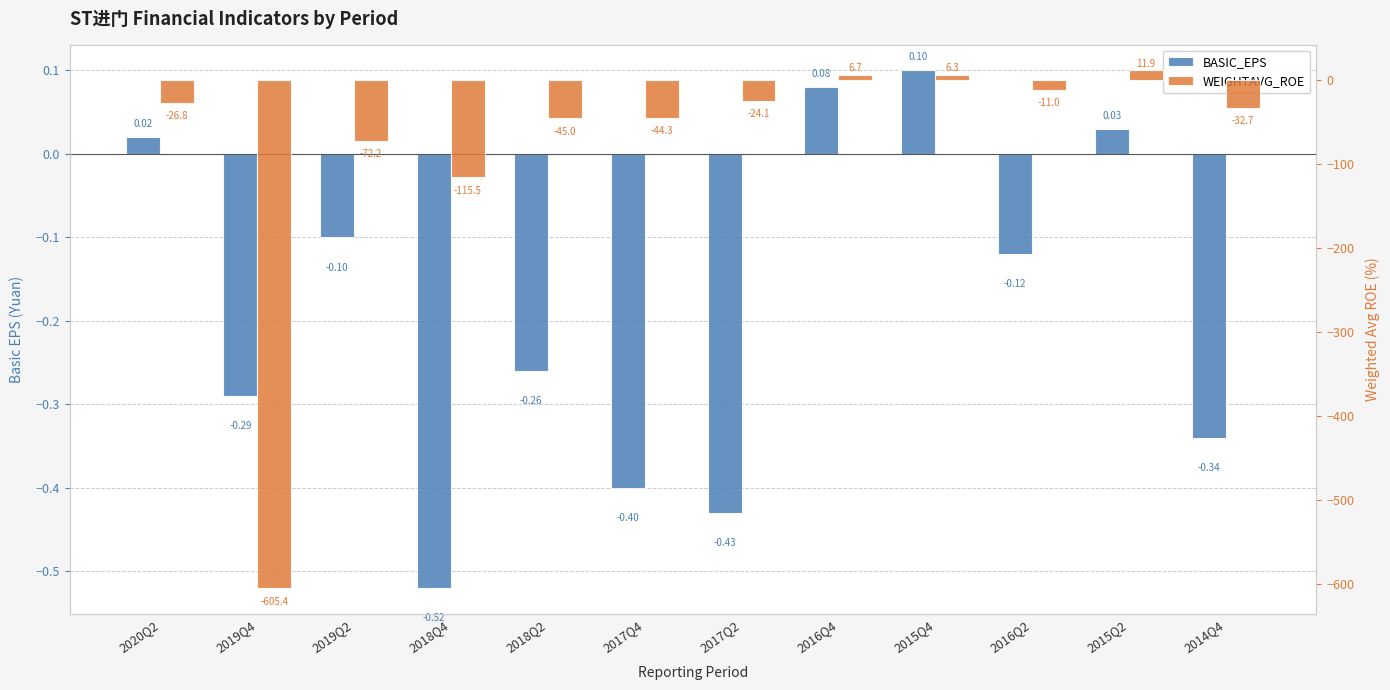

At which label does BASIC_EPS first exceed 0?

2020Q2